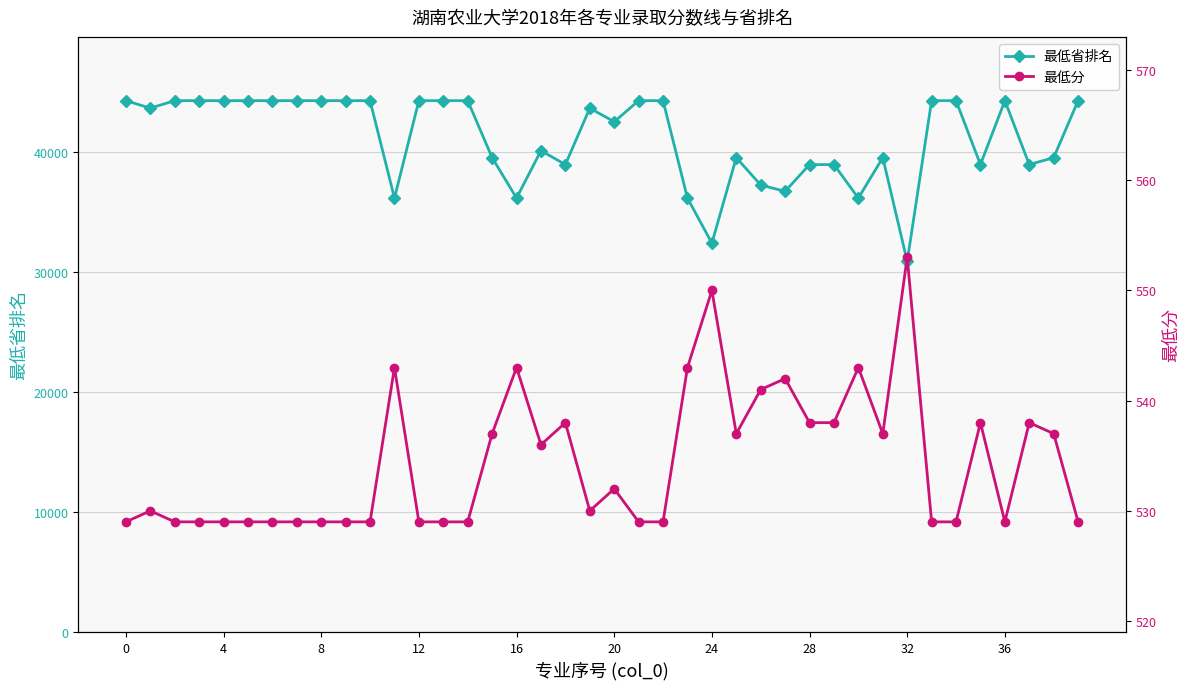

Which series has the largest total across all categories?

最低省排名